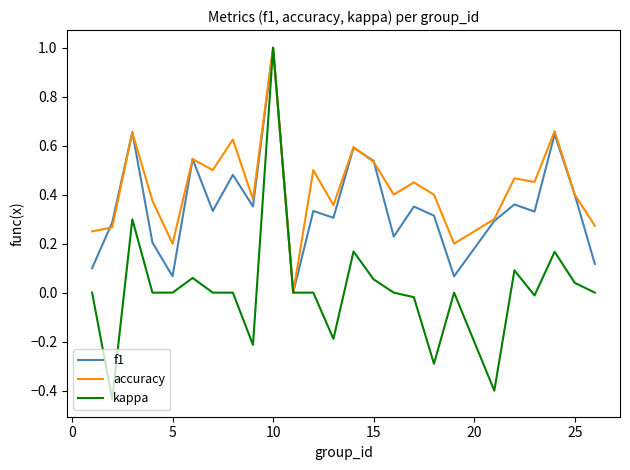

Which series has the widest spread of values?

kappa